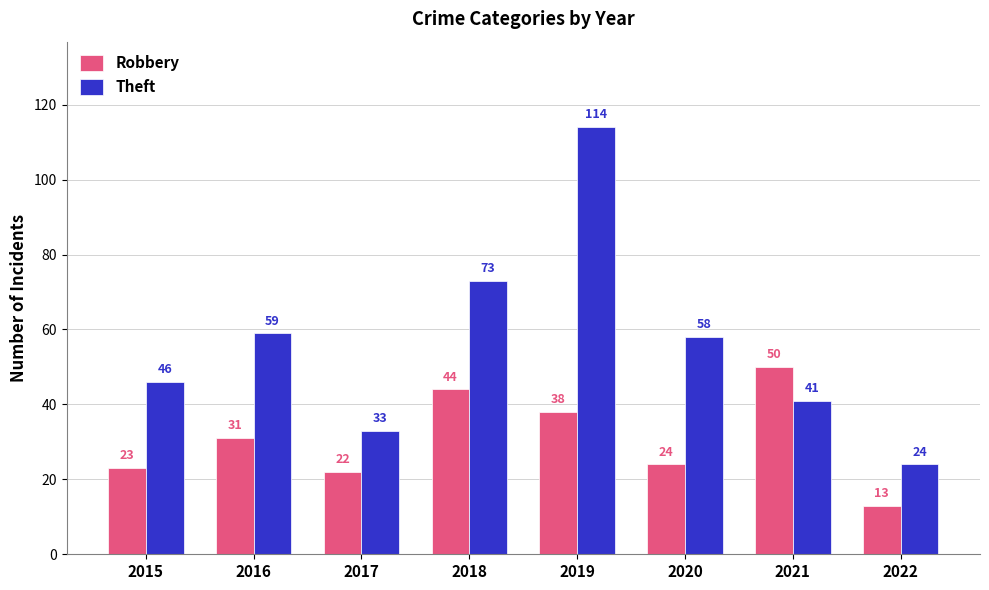

What value does the Theft series have at 2016, to the nearest 5?

60